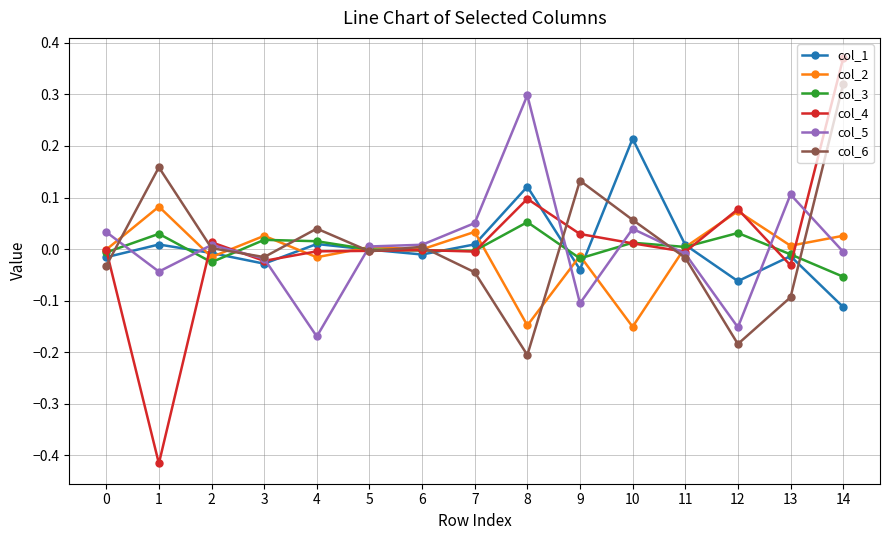

The value of col_5 at 14 is -0.0. True or false?

True